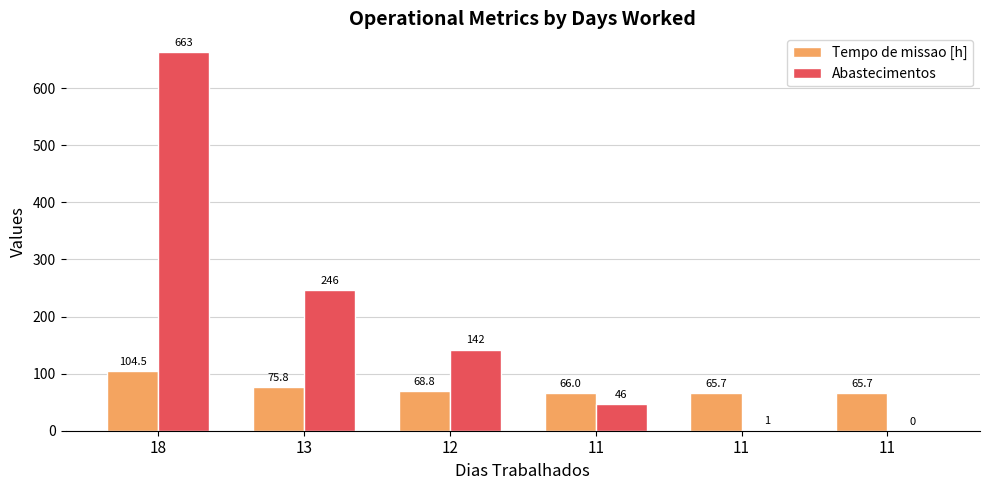

Rank the series by their maximum value, from lowest to highest.

Tempo de missao [h], Abastecimentos